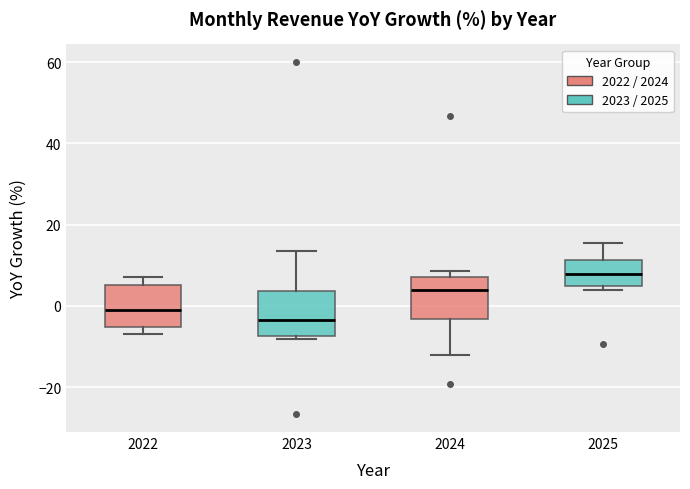

Reading left to right, read every box against the y-axis: the position of its median line, the range the box covers, and the ends of its whiskers. The values are not printed on the chart, so give them approximately, as read against the axis.

2022: median 0, box -6 to 6, whiskers -6 (just below the box's lower edge) to 8
2023: median -4, box -8 to 4, whiskers -8 (just below the box's lower edge) to 14
2024: median 4, box -4 to 8, whiskers -12 to 8 (just above the box's upper edge)
2025: median 8, box 4 to 12, whiskers 4 (just below the box's lower edge) to 16